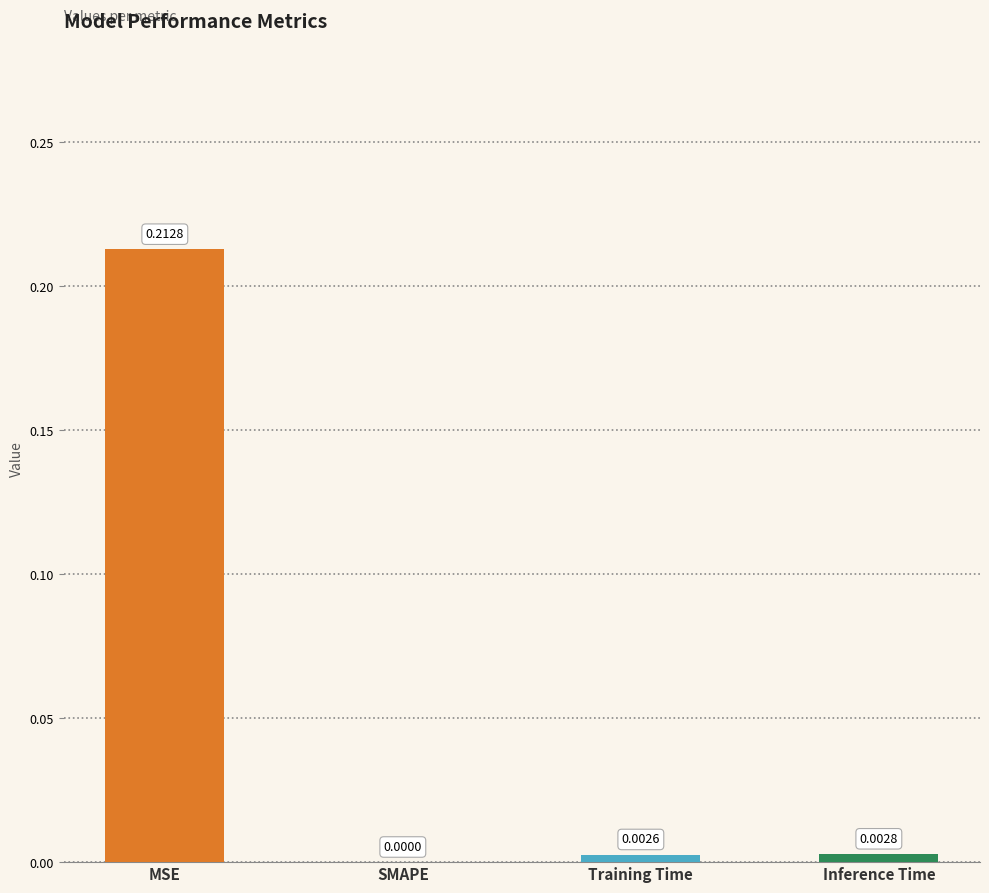

Which has a higher value, MSE or SMAPE?

MSE